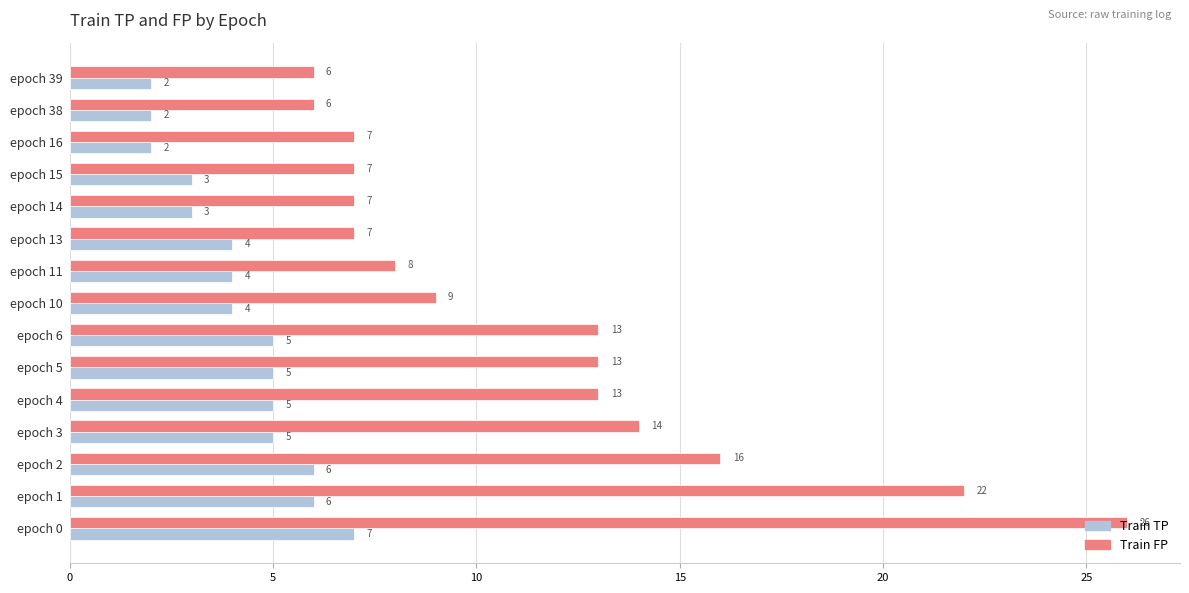

Is it true that Train TP equals 2 at epoch 38?

True